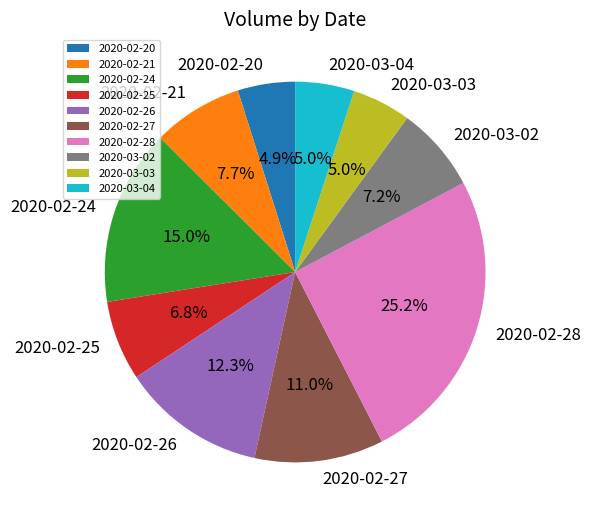

True or false: 2020-02-27 accounts for 11% of the total.

True